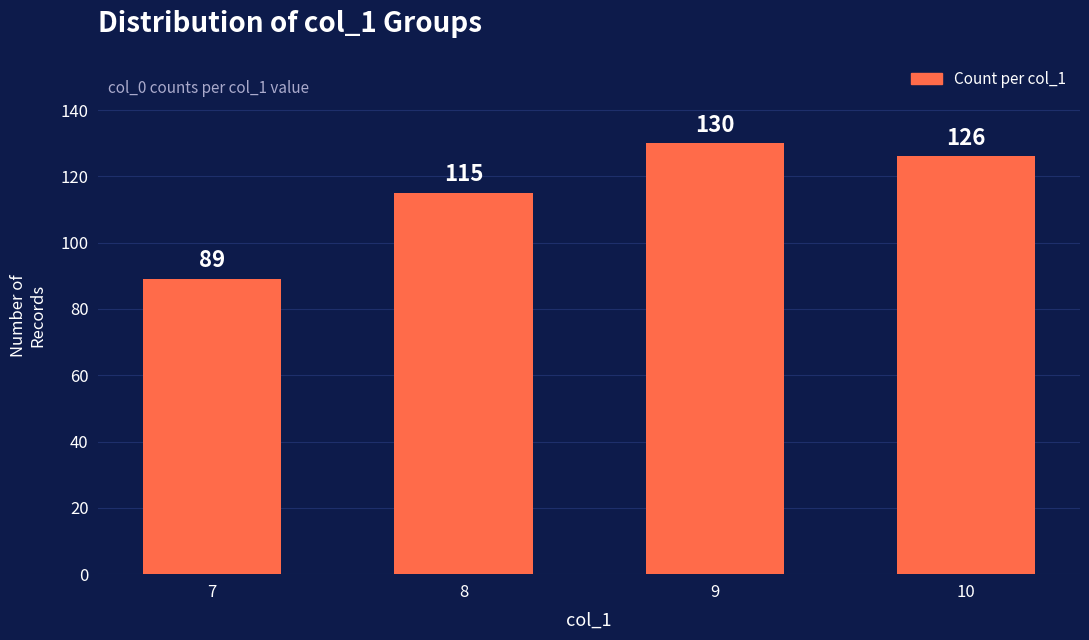

Is it true that the value at 10 is 126?

True